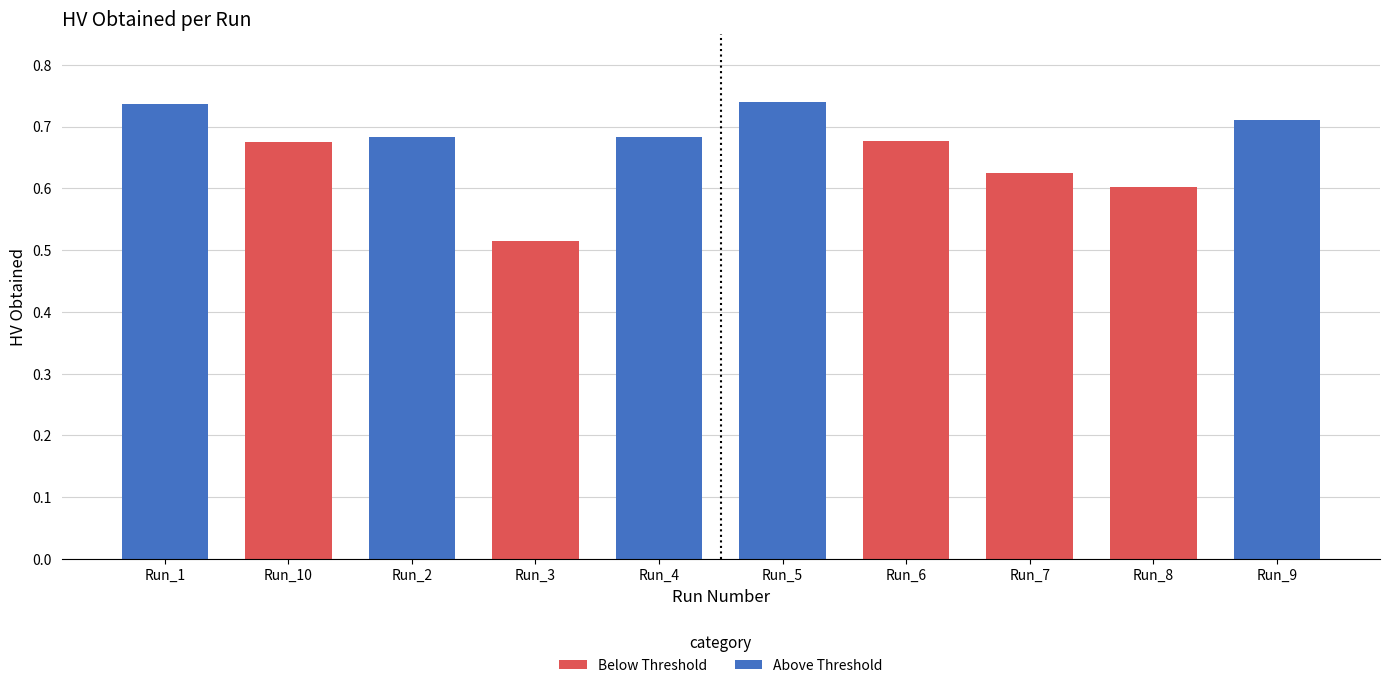

What is the smallest value displayed?

0.5